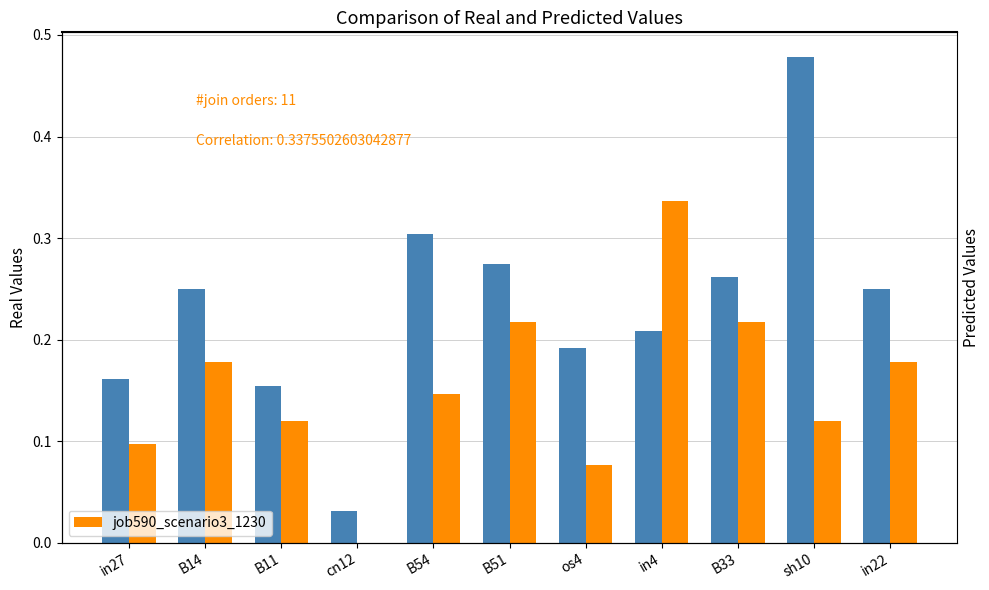

Which series has the widest spread of values?

job589_scenario0_1225